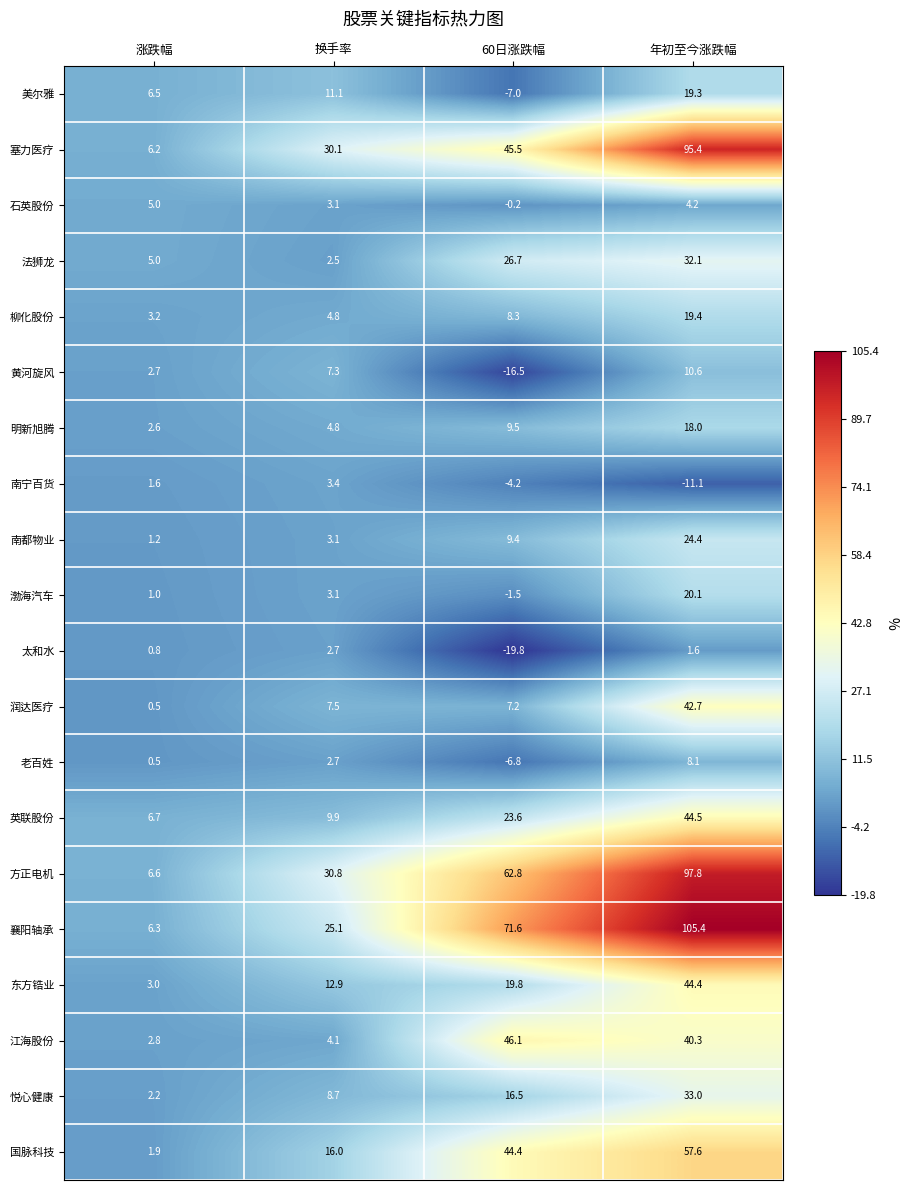

Is it true that 渤海汽车 equals 20.1 at 年初至今涨跌幅?

True